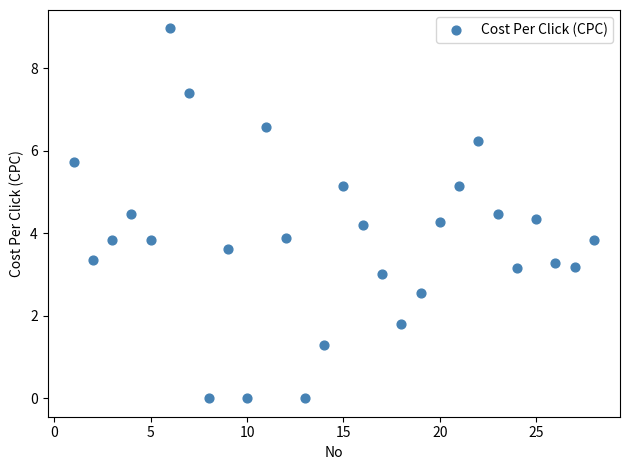

What is the range of X values (max minus min)?

27.0